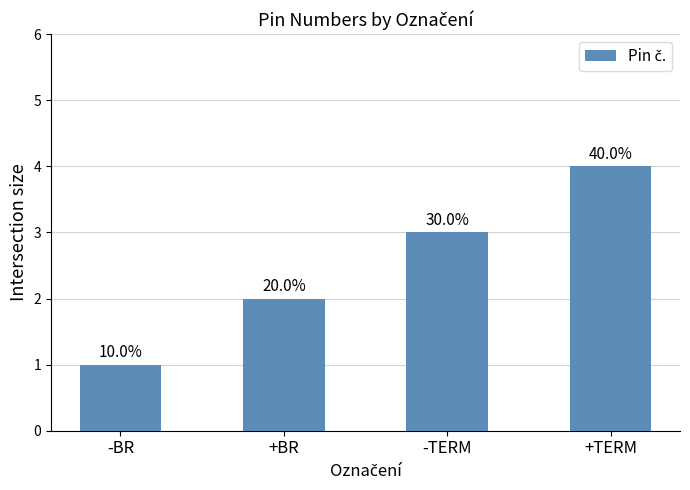

Does the chart contain any negative values?

No